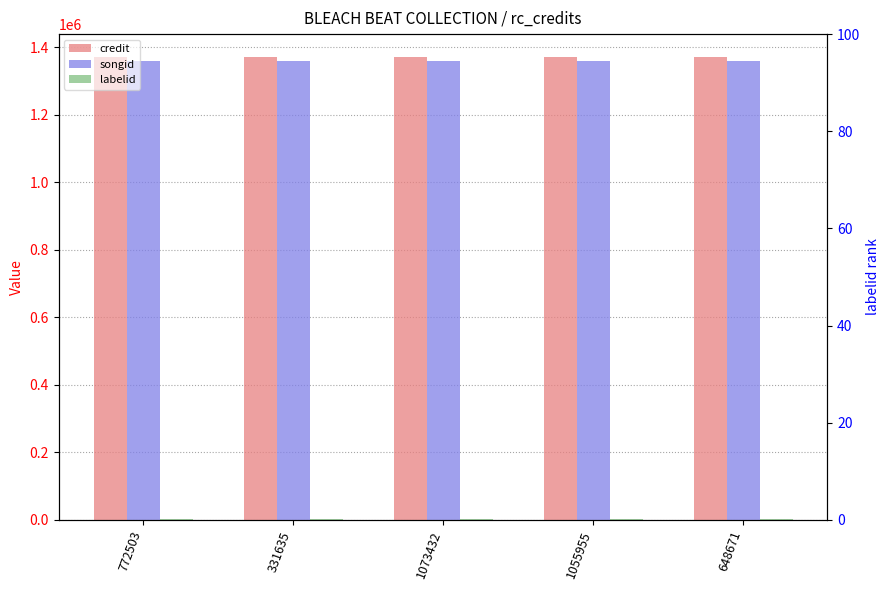

True or false: songid has a value of 2263022 at 1073432.

False